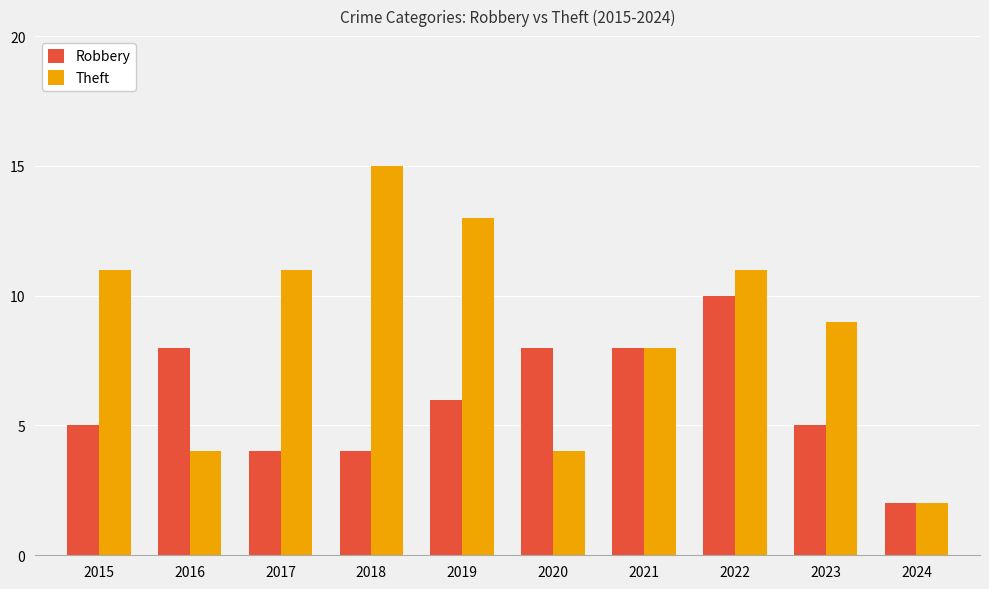

What is the sum of the Robbery values at 2019 and 2022?

16